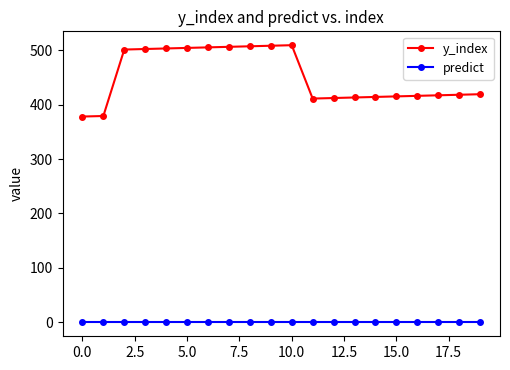

What is the sum of all y_index values?

9037